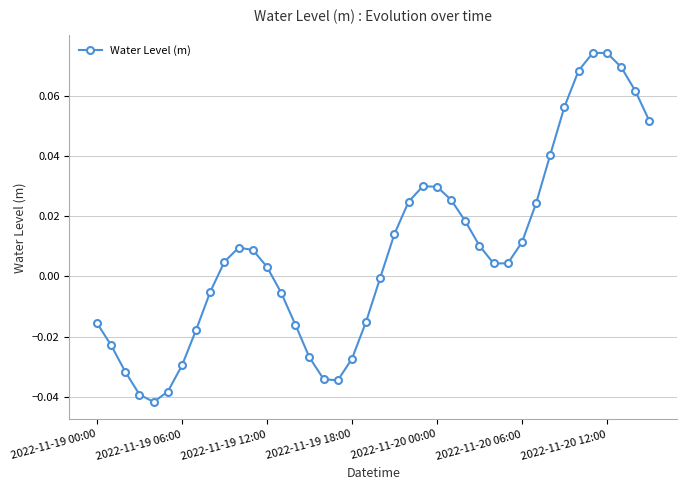

How many series are shown in this chart?

1